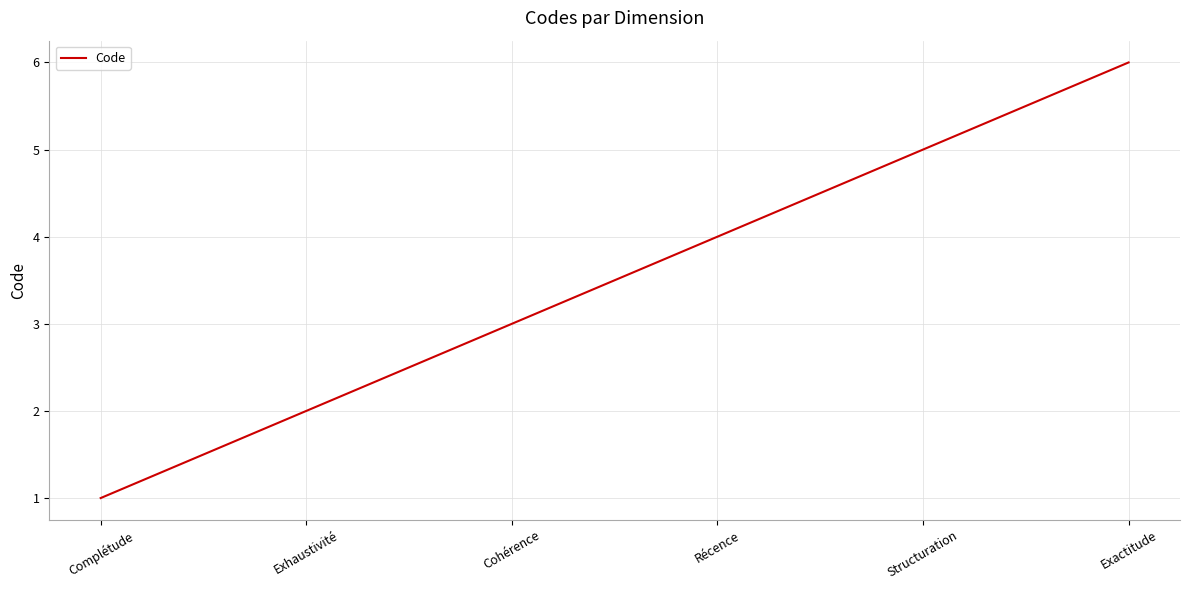

Reading right to left, what are all the values shown in this chart?

Exactitude=6	Structuration=5	Récence=4	Cohérence=3	Exhaustivité=2	Complétude=1